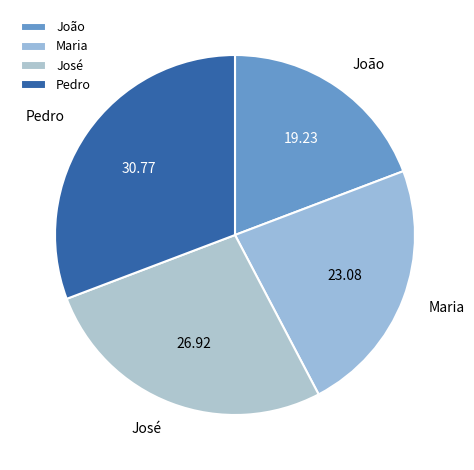

Is the sum of Pedro and José greater than half?

Yes